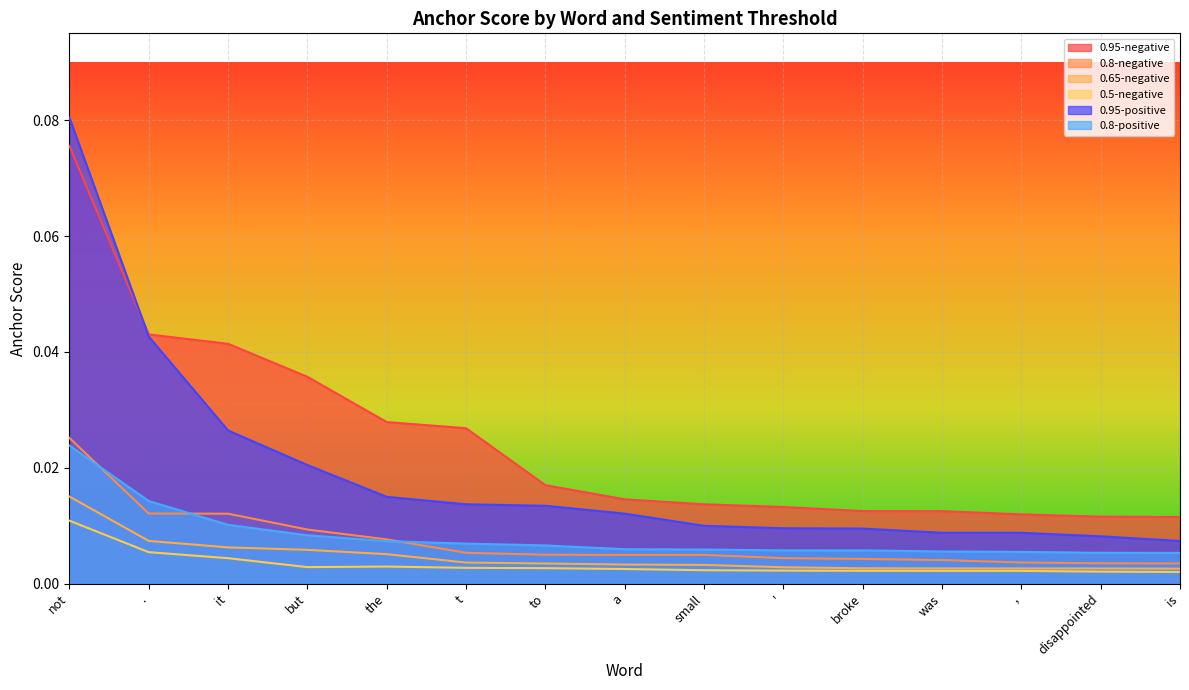

Reading left to right, list all the values displayed in this chart.

0.95-negative: not=0.1	.=0.0	it=0.0	but=0.0	the=0.0	t=0.0	to=0.0	a=0.0	small=0.0	'=0.0	broke=0.0	was=0.0	,=0.0	disappointed=0.0	is=0.0
0.8-negative: not=0.0	.=0.0	it=0.0	but=0.0	the=0.0	t=0.0	to=0.0	a=0.0	small=0.0	'=0.0	broke=0.0	was=0.0	,=0.0	disappointed=0.0	is=0.0
0.65-negative: not=0.0	.=0.0	it=0.0	but=0.0	the=0.0	t=0.0	to=0.0	a=0.0	small=0.0	'=0.0	broke=0.0	was=0.0	,=0.0	disappointed=0.0	is=0.0
0.5-negative: not=0.0	.=0.0	it=0.0	but=0.0	the=0.0	t=0.0	to=0.0	a=0.0	small=0.0	'=0.0	broke=0.0	was=0.0	,=0.0	disappointed=0.0	is=0.0
0.95-positive: not=0.1	.=0.0	it=0.0	but=0.0	the=0.0	t=0.0	to=0.0	a=0.0	small=0.0	'=0.0	broke=0.0	was=0.0	,=0.0	disappointed=0.0	is=0.0
0.8-positive: not=0.0	.=0.0	it=0.0	but=0.0	the=0.0	t=0.0	to=0.0	a=0.0	small=0.0	'=0.0	broke=0.0	was=0.0	,=0.0	disappointed=0.0	is=0.0